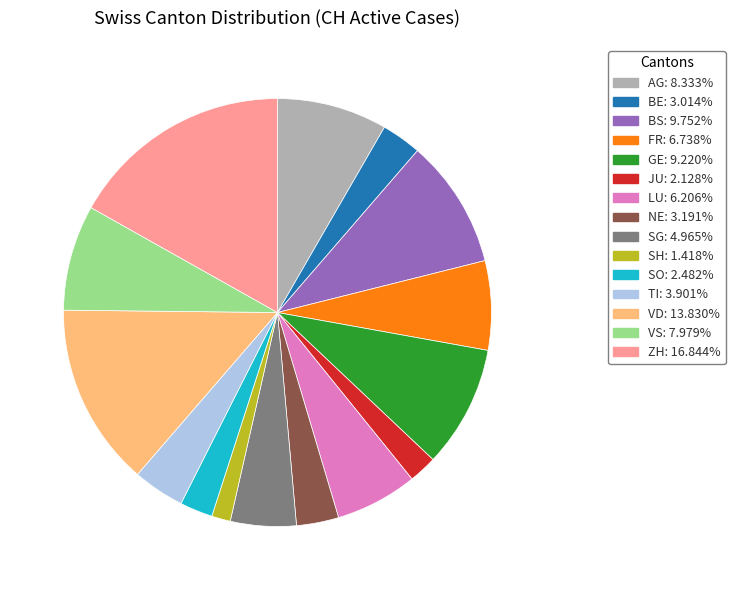

Is VS the majority of the pie?

No